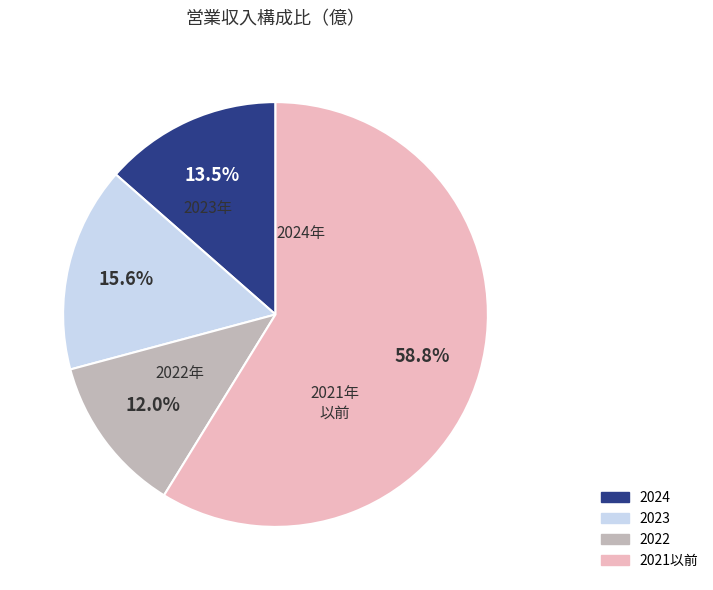

Does any single category account for the majority?

Yes